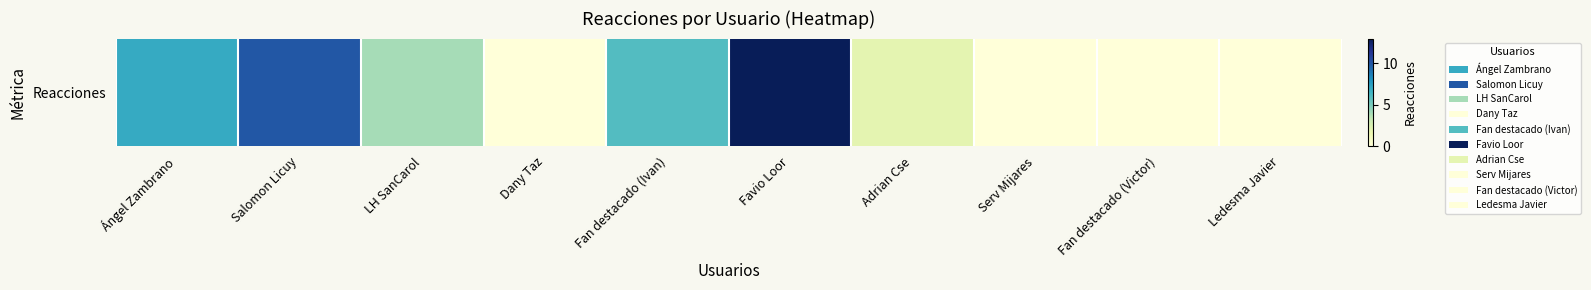

The value at Ledesma Javier is 0. True or false?

True